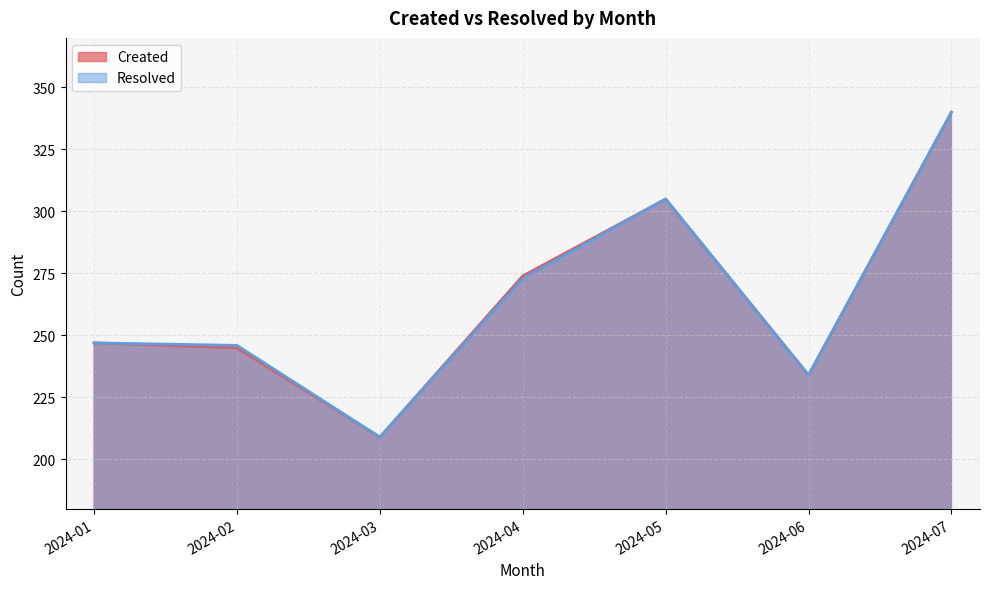

What is the value of the Resolved point at the 5th from the left?

305